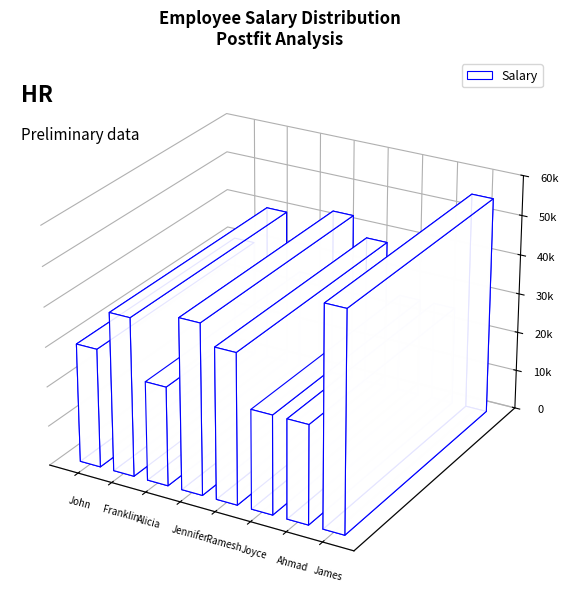

What is the label of the 2nd bar from the right?

Ahmad Jabbar